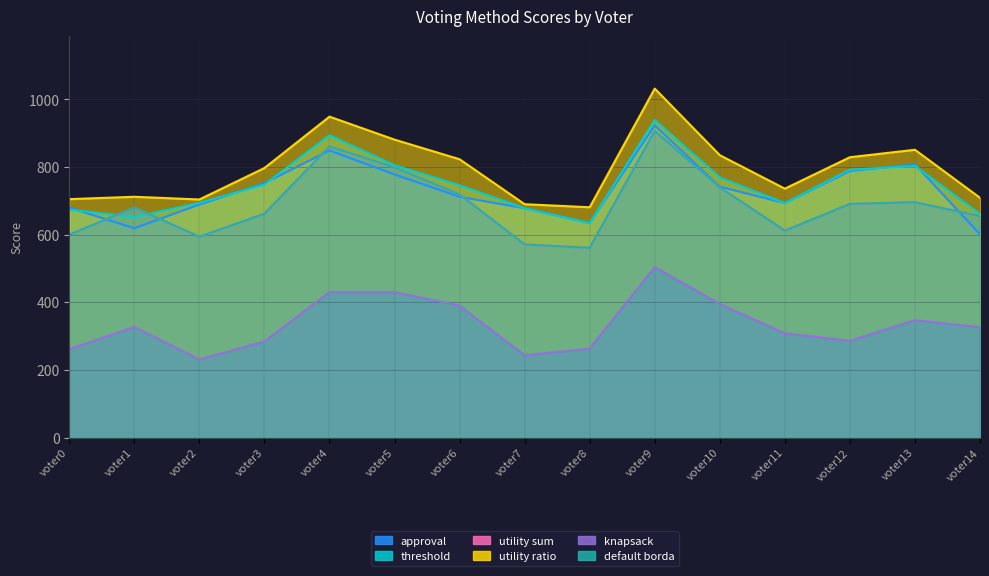

At which label does threshold first exceed 746?

voter3